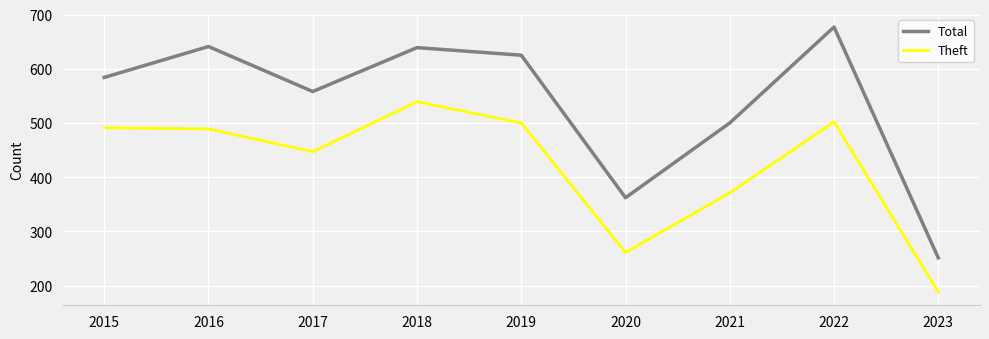

Which series has the largest range (max minus min)?

Total